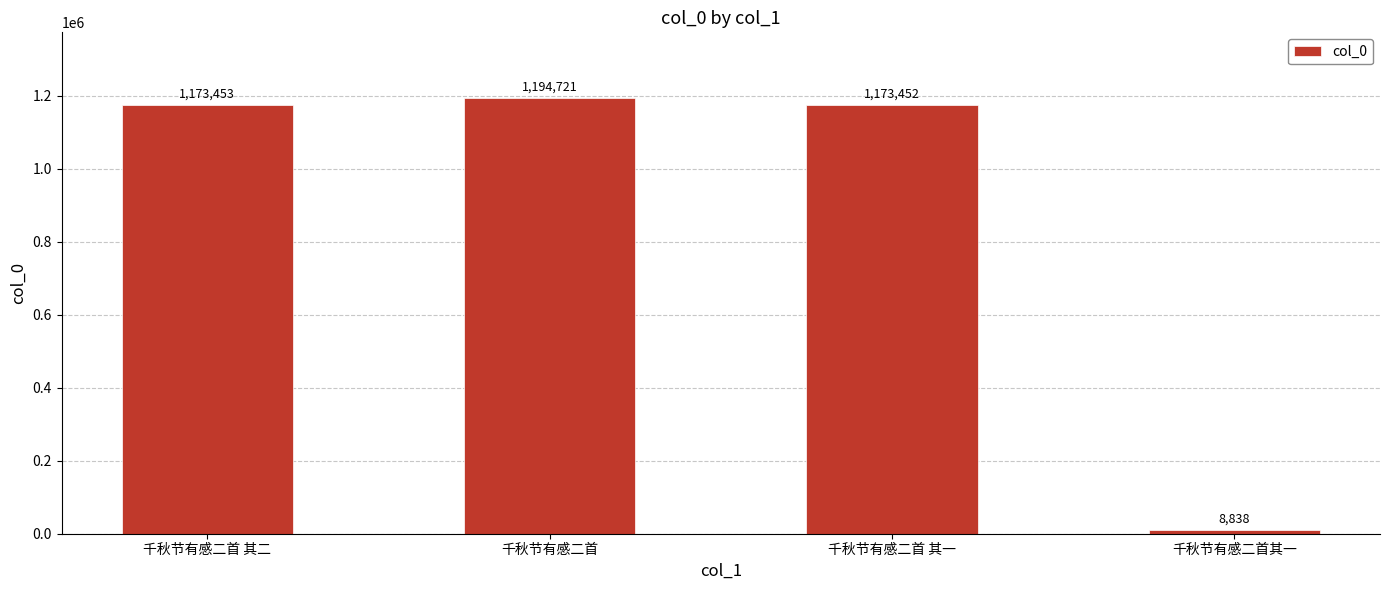

What is the label of the 1st bar from the right?

千秋节有感二首其一